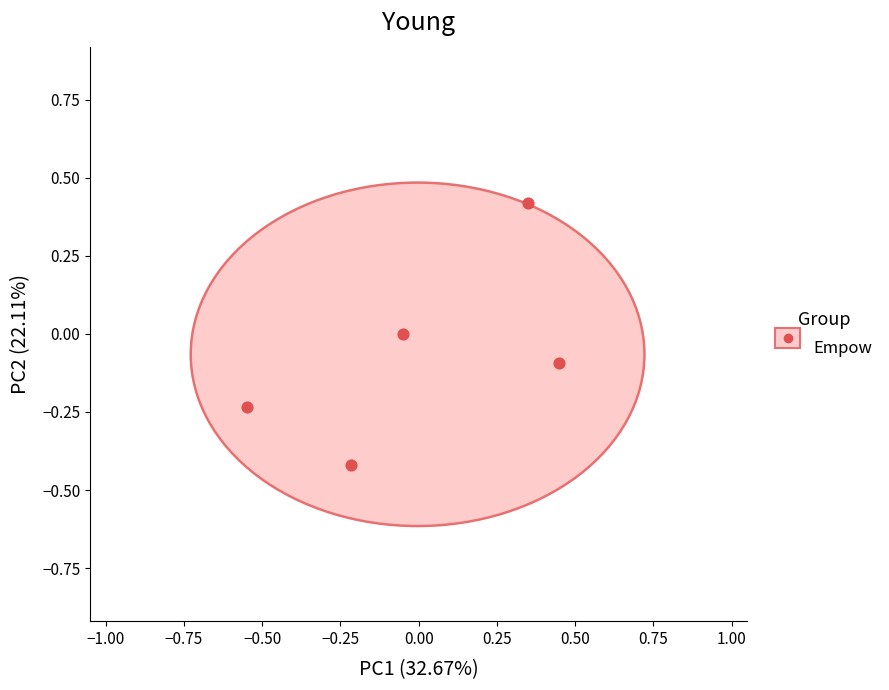

What is the range of X values (max minus min)?

1.0